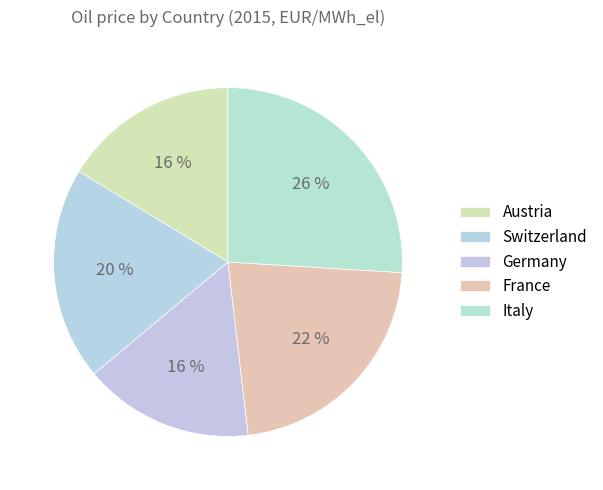

To the nearest percent, what percentage of the pie is Austria?

16%